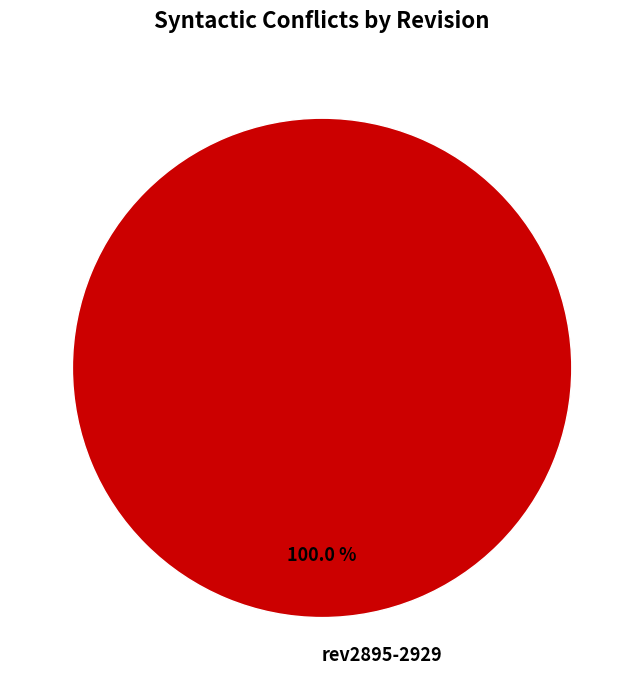

Does rev2895-2929 represent more than half of the total?

Yes